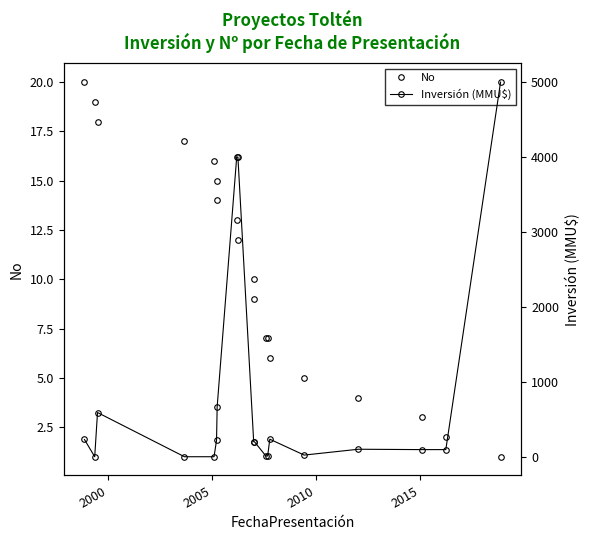

How many times do Inversión (MMU$) and No cross each other?

4